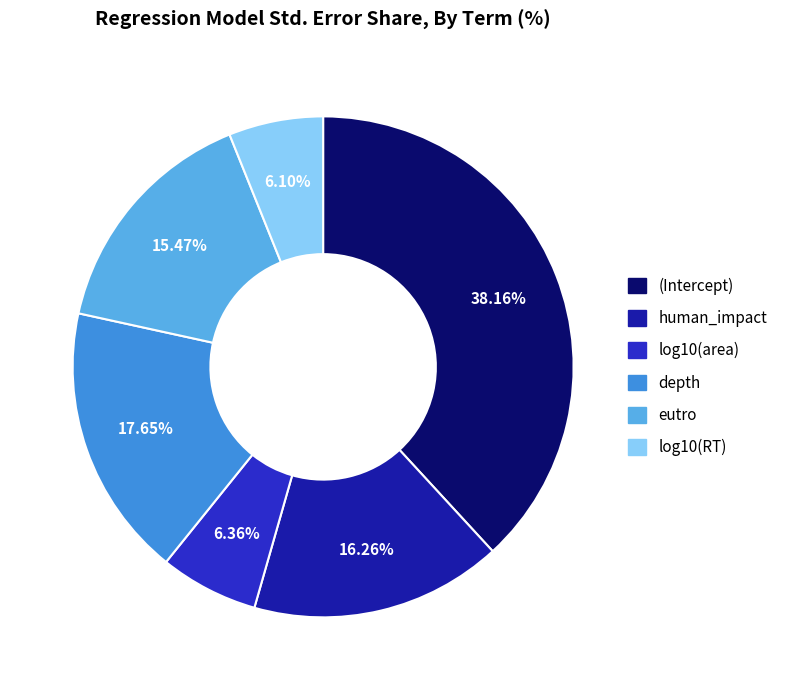

What percentage is the log10(area) slice, to the nearest percent?

6%